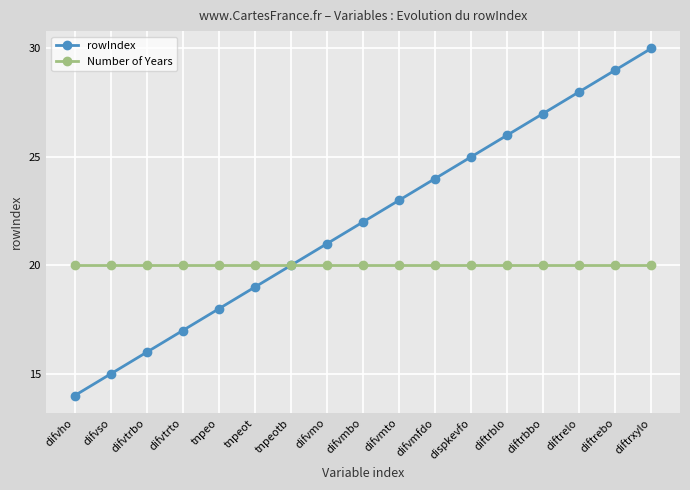

Count the number of data series in this chart.

2